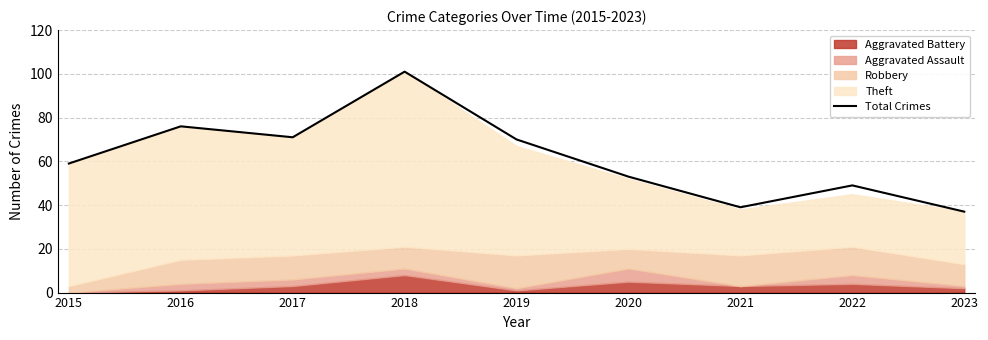

List the labels in order of value, largest first.

2018, 2016, 2017, 2019, 2015, 2020, 2022, 2021, 2023